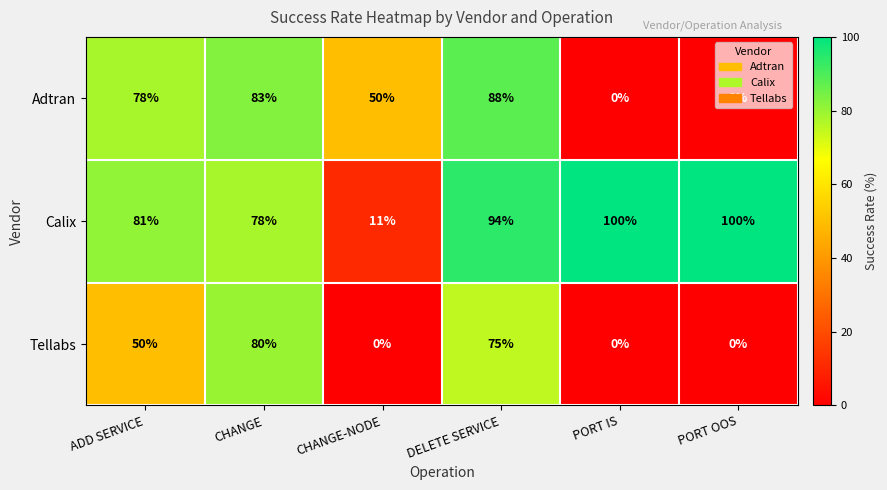

At how many categories does at least one series exceed 70?

5